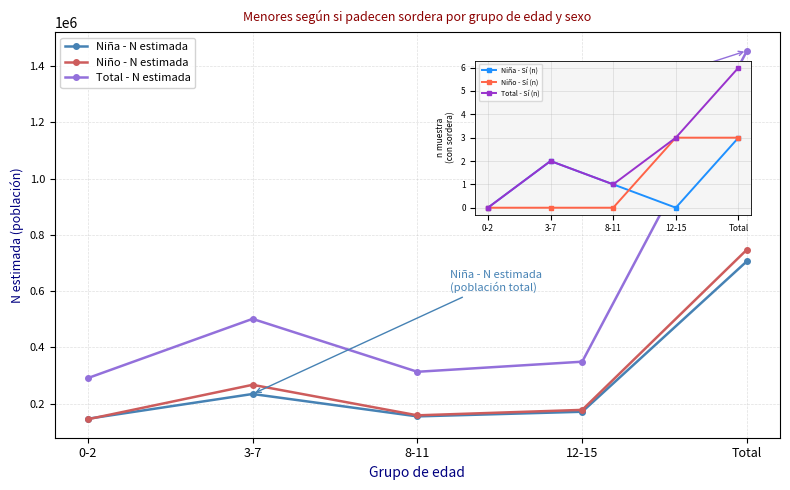

What is the total value across all series at 8-11?

626810